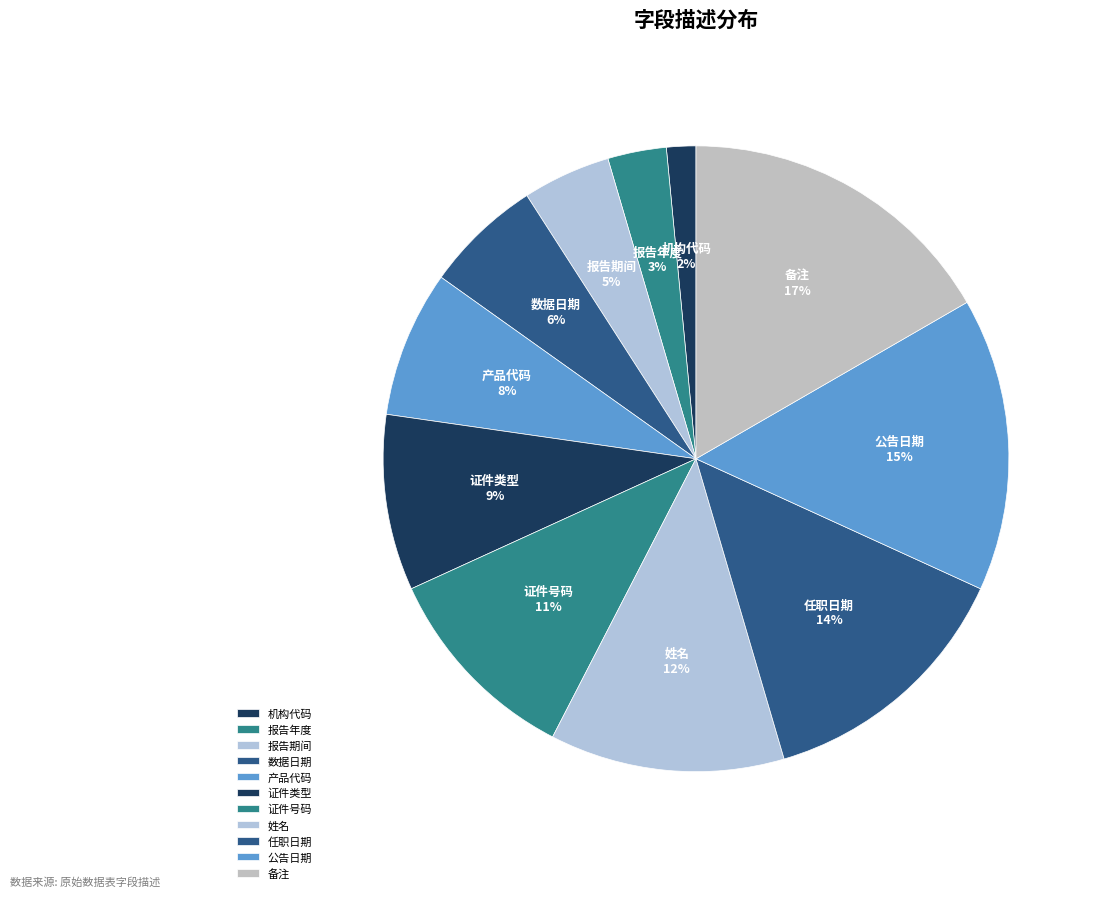

What is the largest slice in the pie chart?

备注